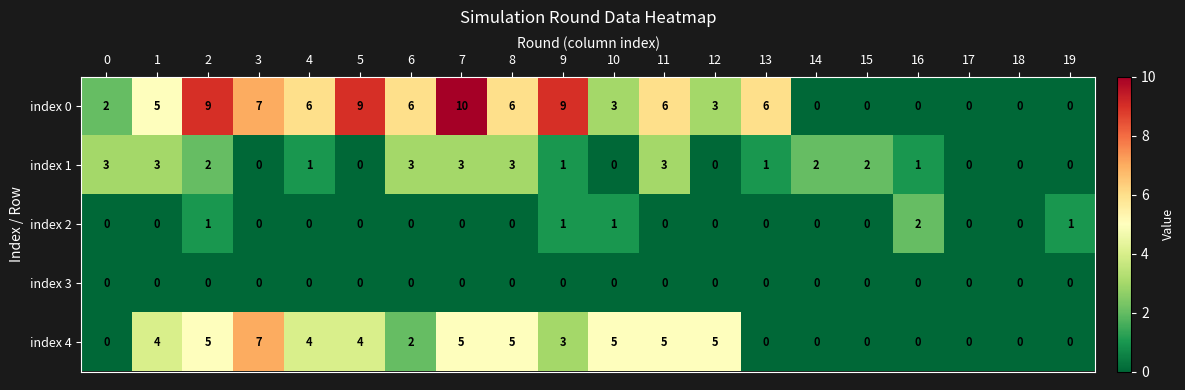

True or false: index 2 has a value of 0 at 6.

True